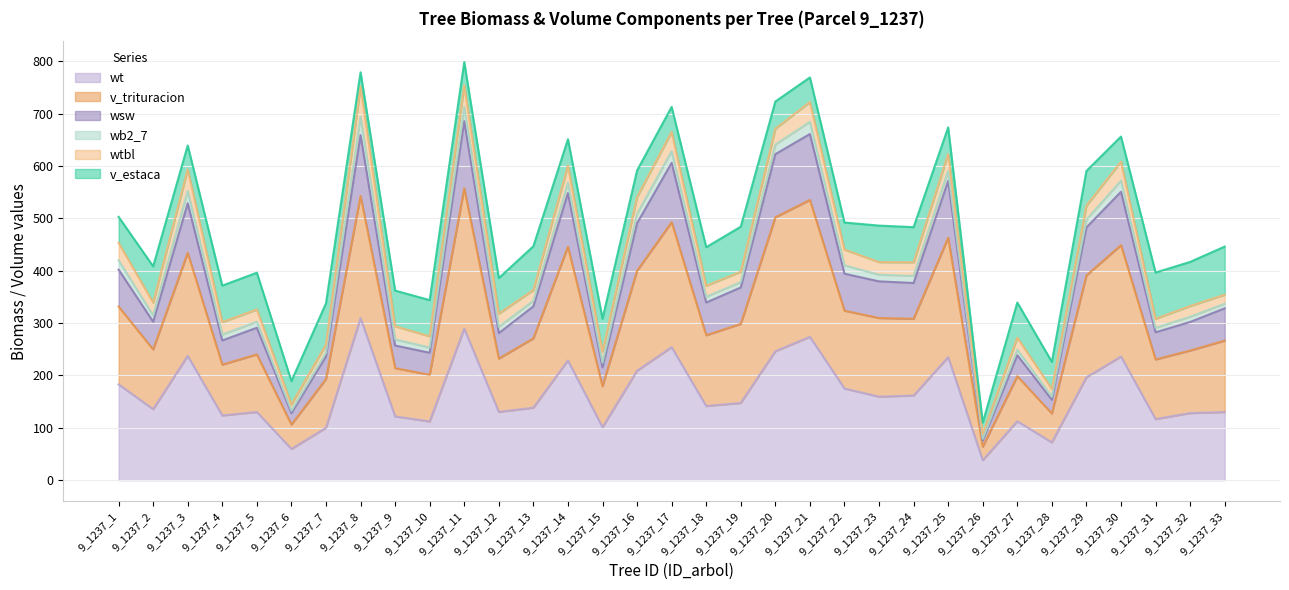

True or false: wsw and v_trituracion cross at least once.

False